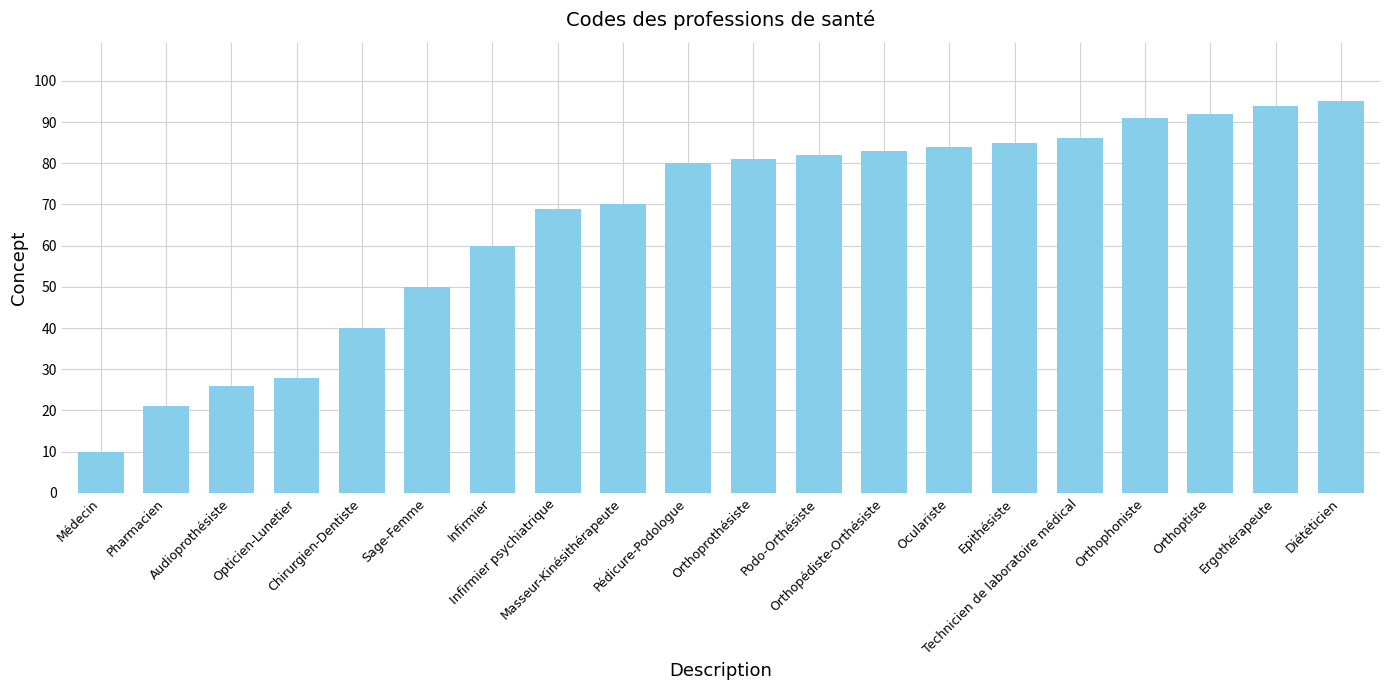

Is it true that the value at Orthophoniste is 156?

False